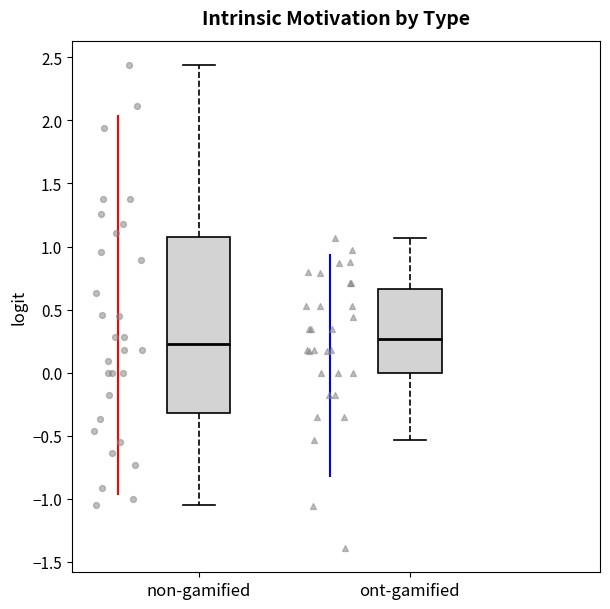

Reading left to right, read every box against the y-axis: the position of its median line, the range the box covers, and the ends of its whiskers. The values are not printed on the chart, so give them approximately, as read against the axis.

non-gamified: median 0.25, box -0.30 to 1.05, whiskers -1.05 to 2.45
ont-gamified: median 0.25, box 0.00 to 0.65, whiskers -0.55 to 1.05